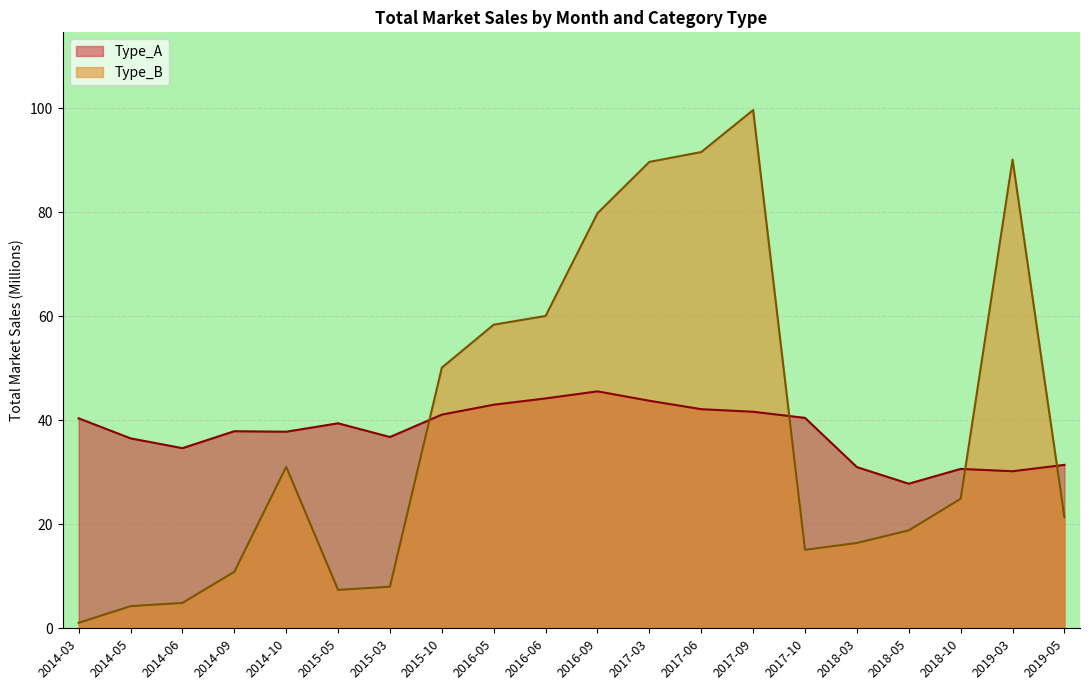

What is the greatest value displayed?

99.7